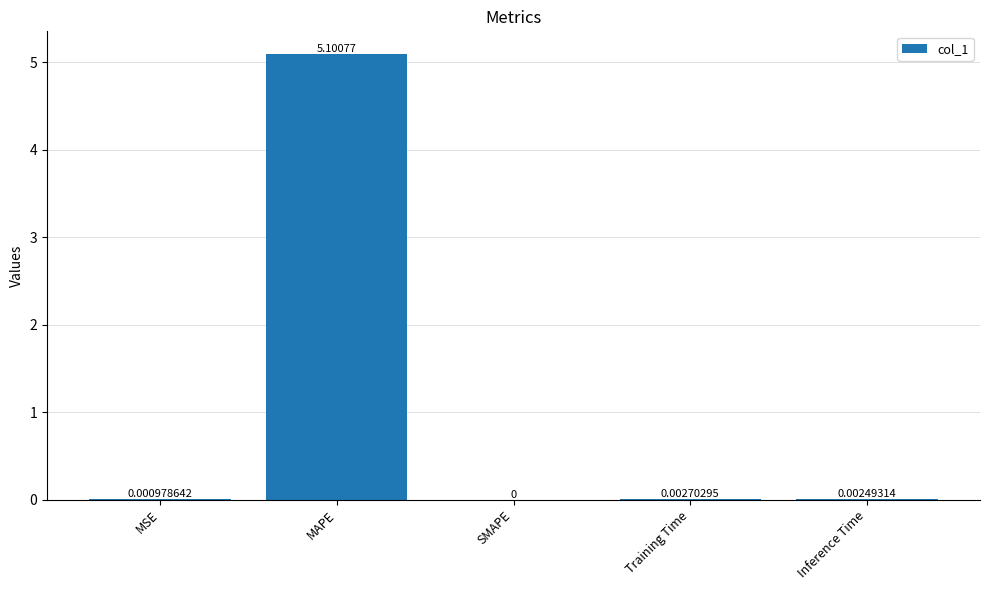

At which category does the chart reach its peak across all series?

MAPE